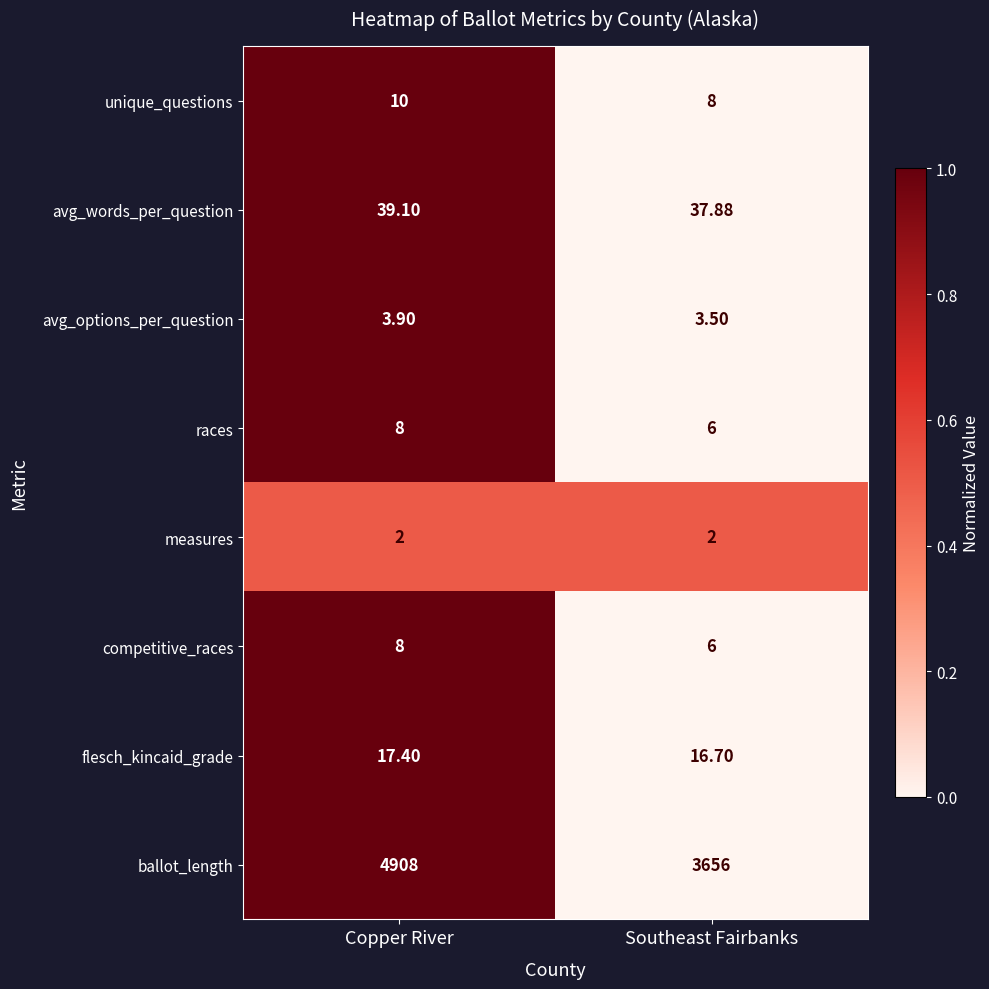

List the labels in order of avg_words_per_question value, largest first.

Copper River, Southeast Fairbanks